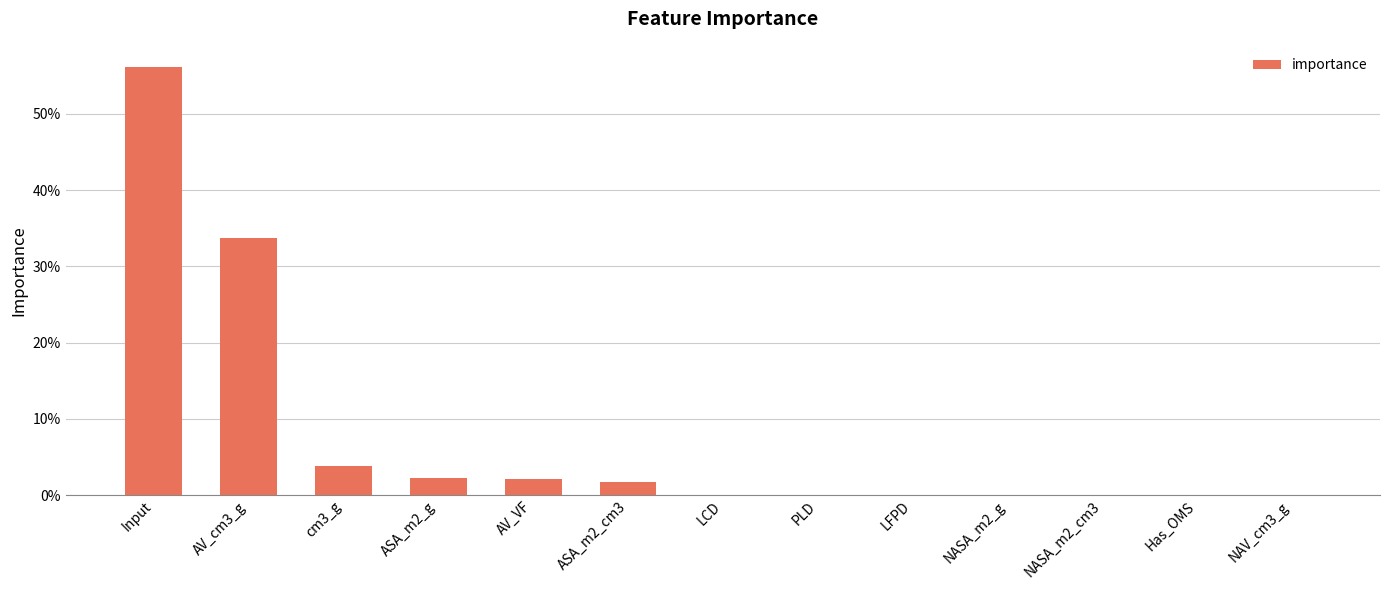

What is the difference between the second highest and minimum values?

0.3